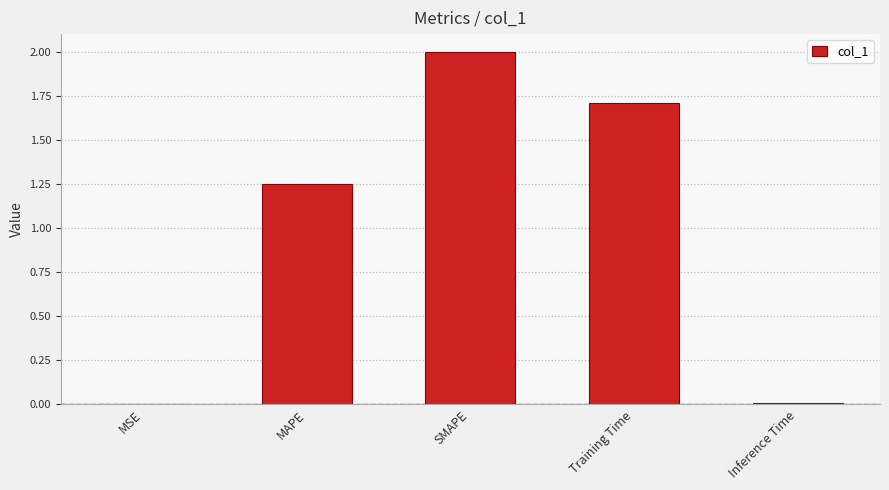

The value at MSE is 0.0. True or false?

True